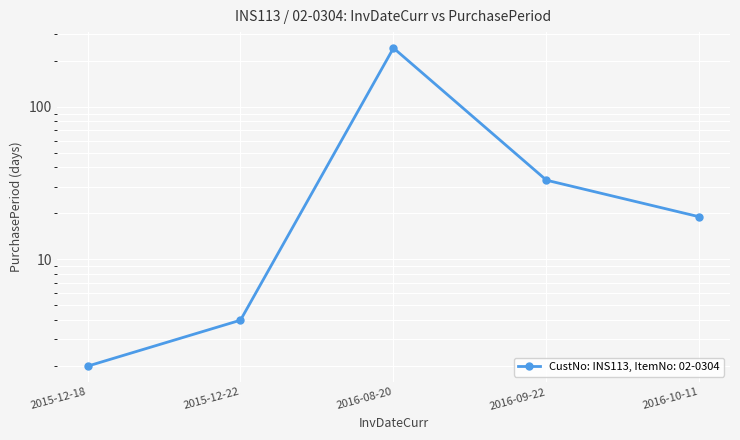

How many distinct data groups are displayed?

1